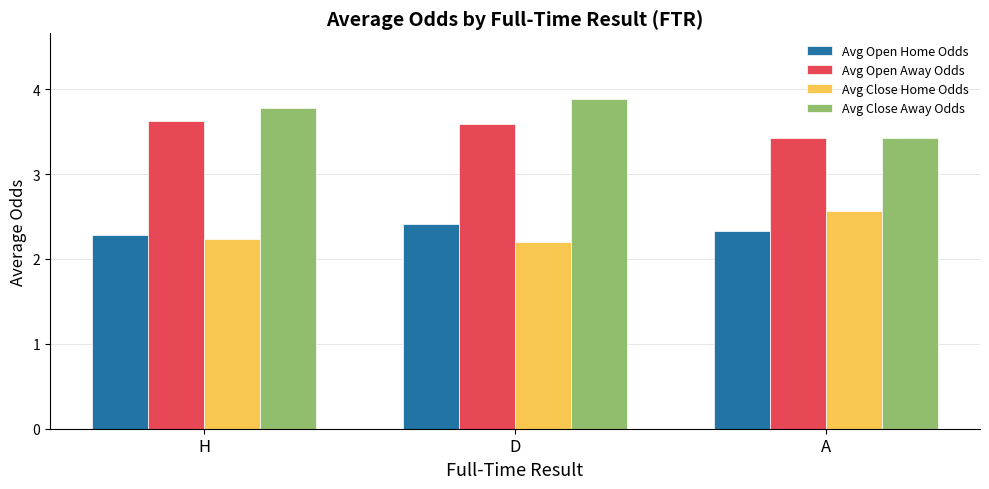

At how many categories does at least one series exceed 3?

3